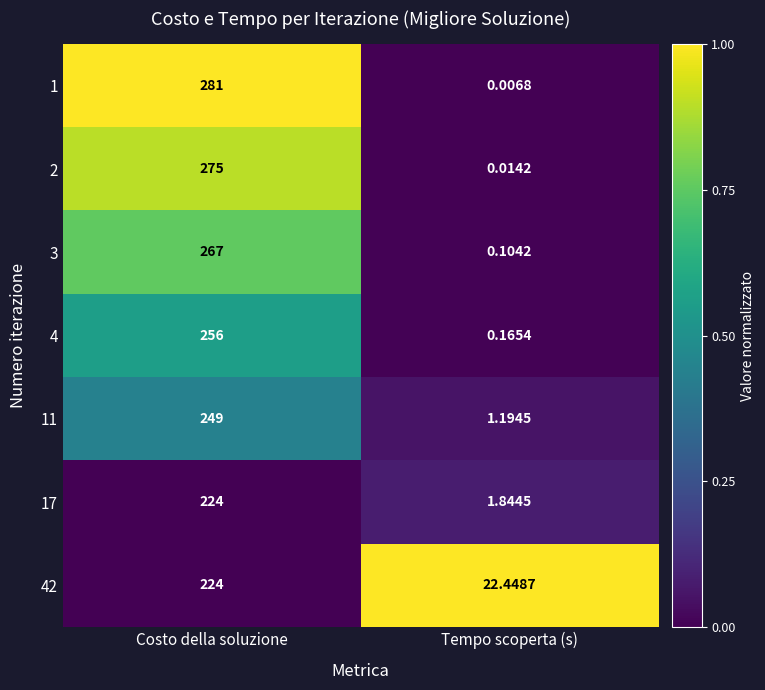

At which label is 3 closest to 133?

Tempo scoperta (s)